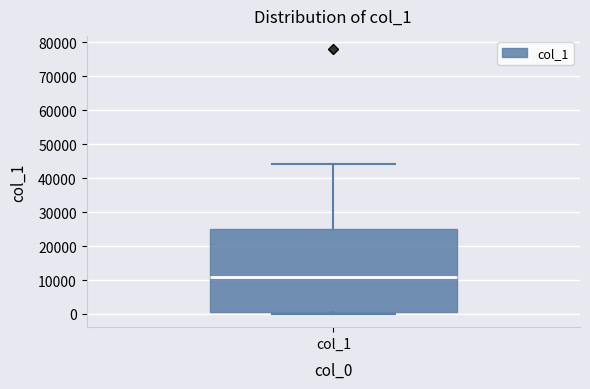

Read this box plot against the y-axis: the position of the median line, the range covered by the box, and the ends of both whiskers. The values are not printed on the chart, so give them approximately, as read against the axis.

median 11000, box 0 to 25000, whiskers 0 (just below the box's lower edge) to 44000